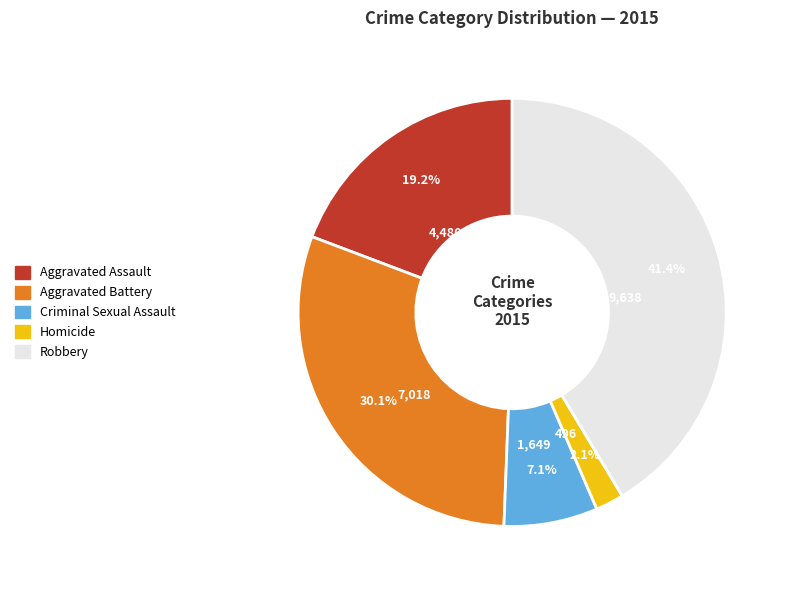

Which has a higher value, Homicide or Criminal Sexual Assault?

Criminal Sexual Assault